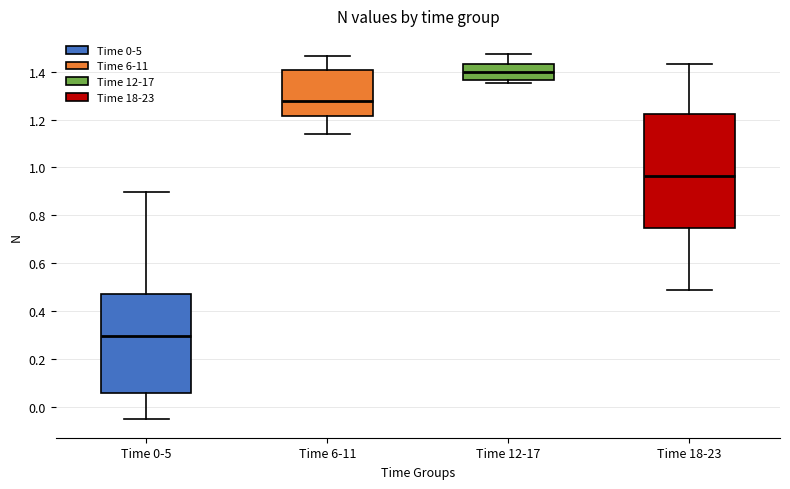

Reading left to right, read every box against the y-axis: the position of its median line, the range the box covers, and the ends of its whiskers. The values are not printed on the chart, so give them approximately, as read against the axis.

Time 0-5: median 0.30, box 0.06 to 0.46, whiskers -0.06 to 0.90
Time 6-11: median 1.28, box 1.22 to 1.40, whiskers 1.14 to 1.46
Time 12-17: median 1.40, box 1.36 to 1.44, whiskers 1.36 (just below the box's lower edge) to 1.48
Time 18-23: median 0.96, box 0.74 to 1.22, whiskers 0.48 to 1.44